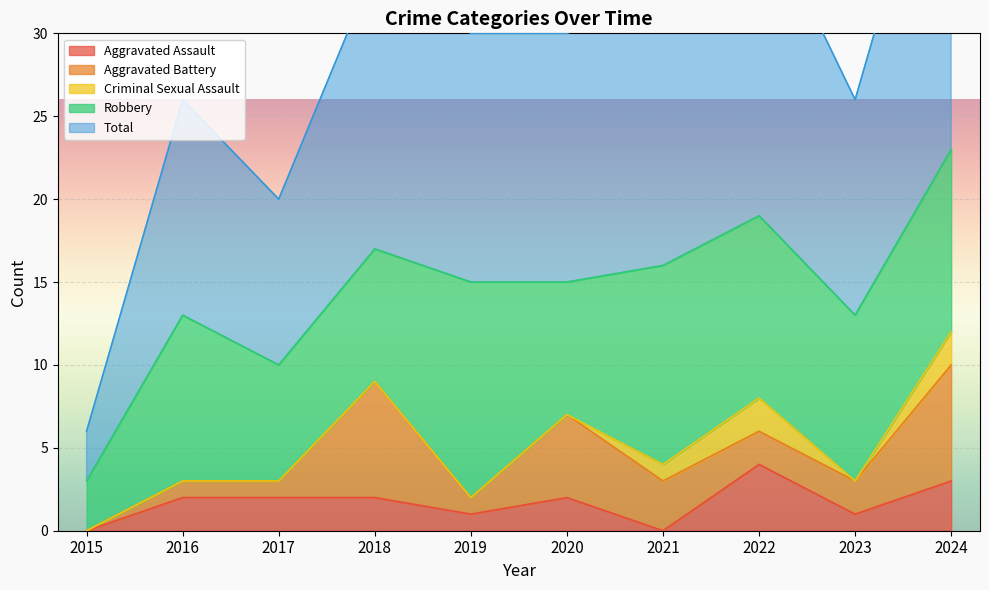

Is the value of Robbery at 2020 greater than the value of Aggravated Assault at 2024?

Yes